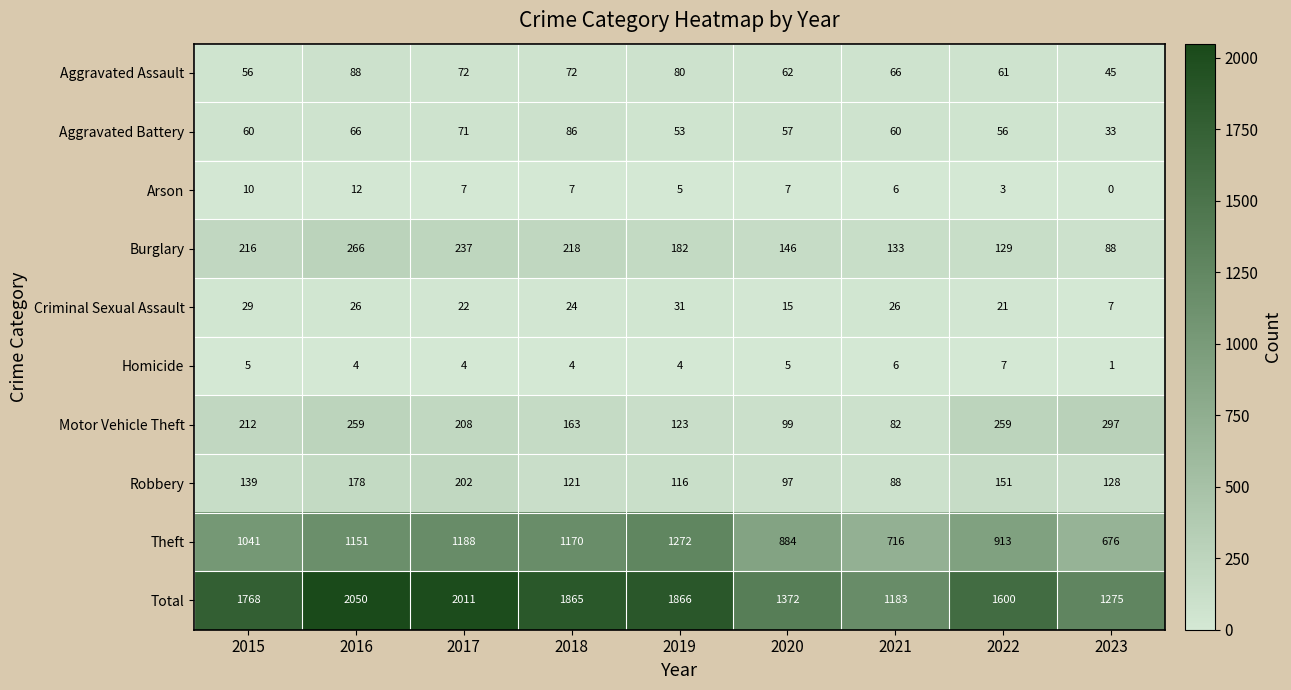

How many series are shown in this chart?

10